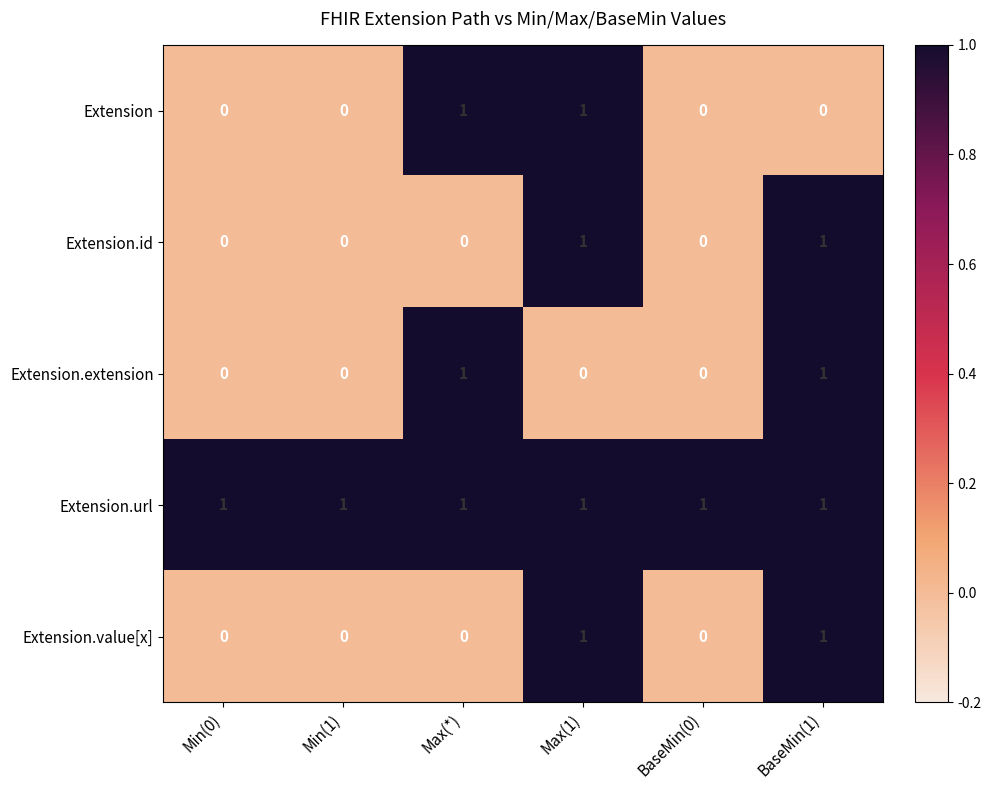

Is it true that Extension.id equals 1 at Max(1)?

True